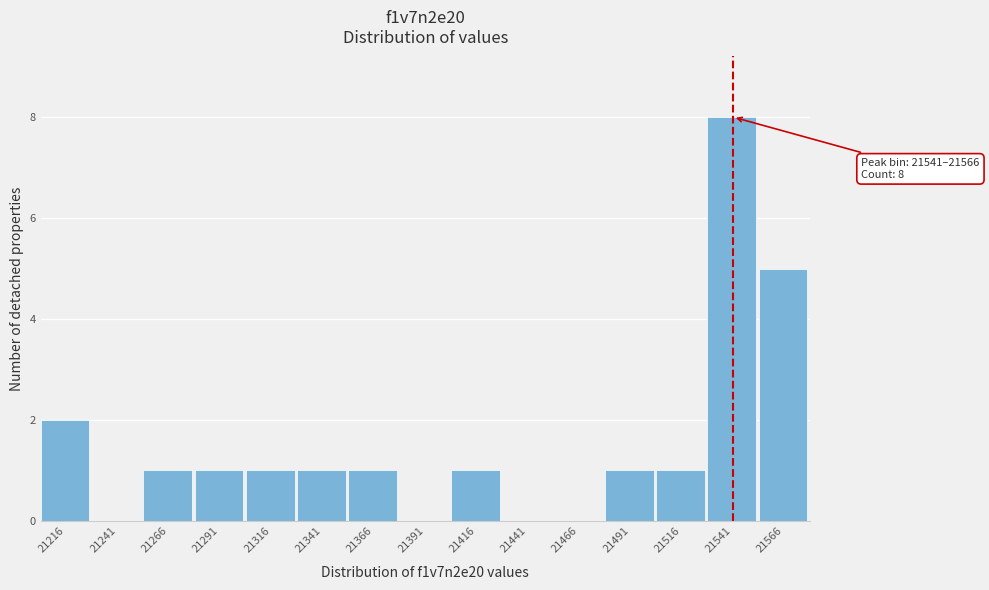

Reading right to left, transcribe all the data shown in this chart.

21566=5	21541=8	21516=1	21491=1	21466=0	21441=0	21416=1	21391=0	21366=1	21341=1	21316=1	21291=1	21266=1	21241=0	21216=2